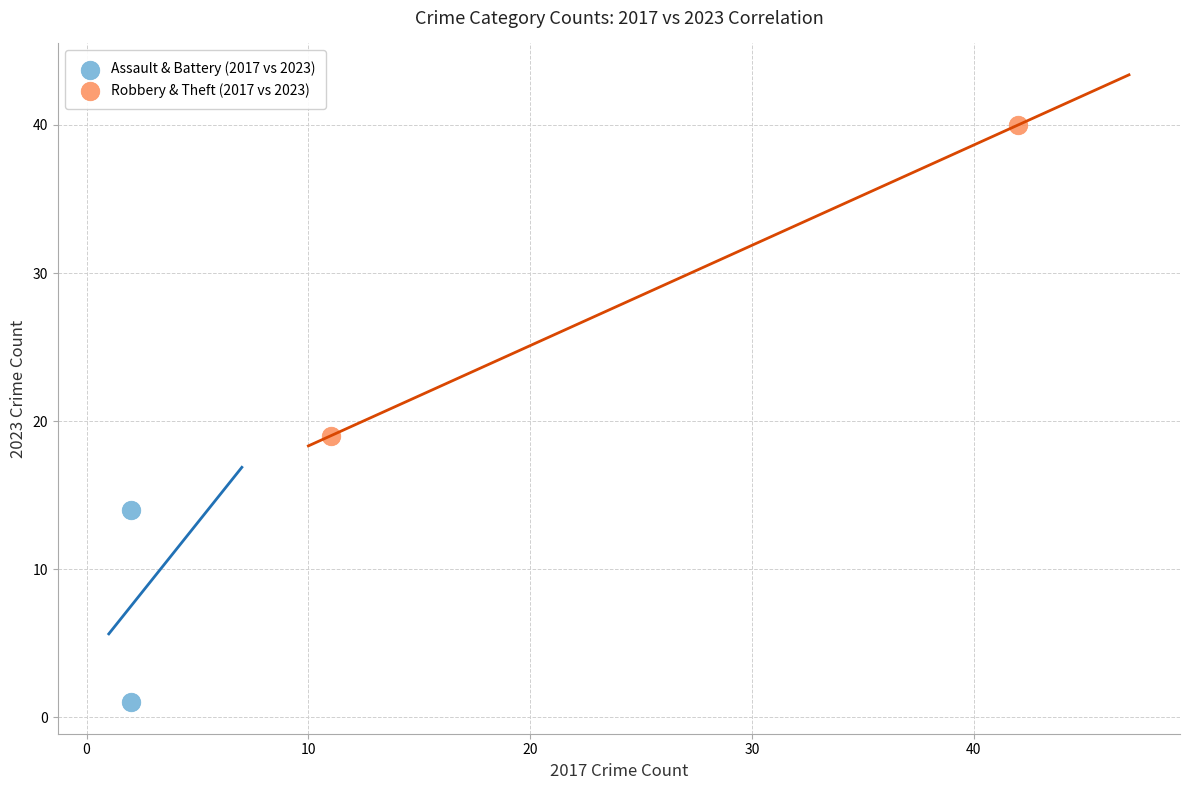

Which series reaches the minimum Y coordinate?

Assault & Battery (2017 vs 2023)